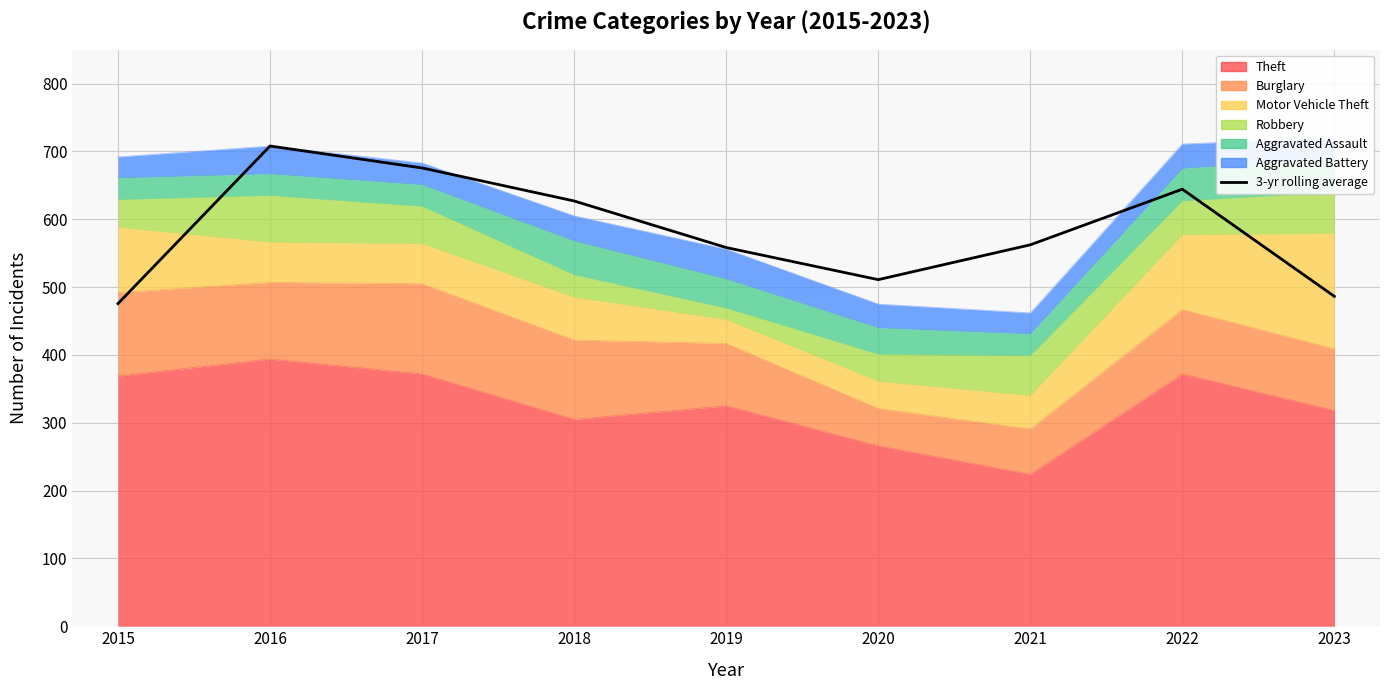

Which label corresponds to the largest value in the chart?

2016